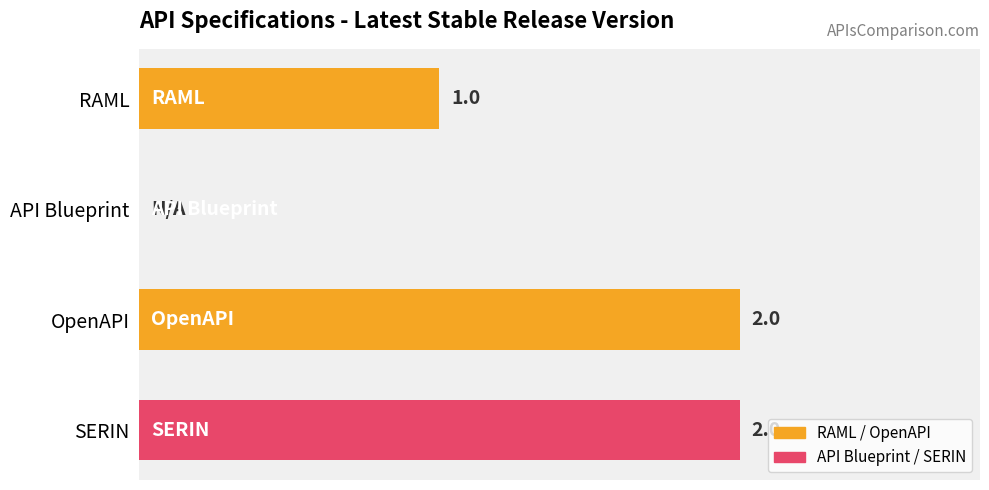

Are the bars horizontal?

Yes